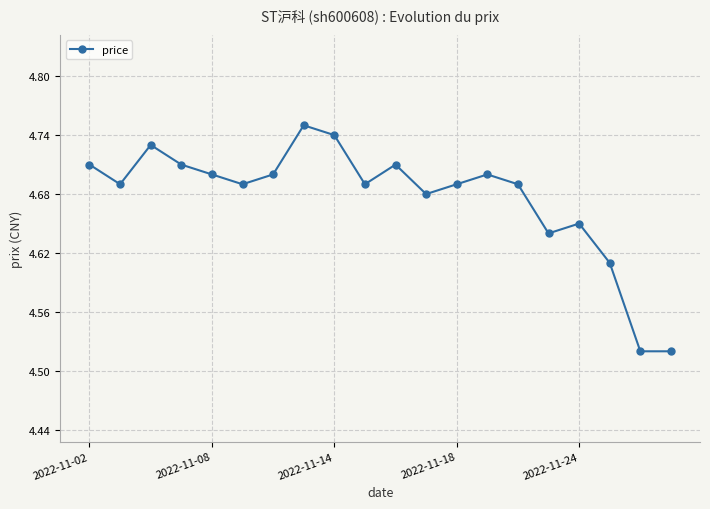

What is the sum of all values?

93.5